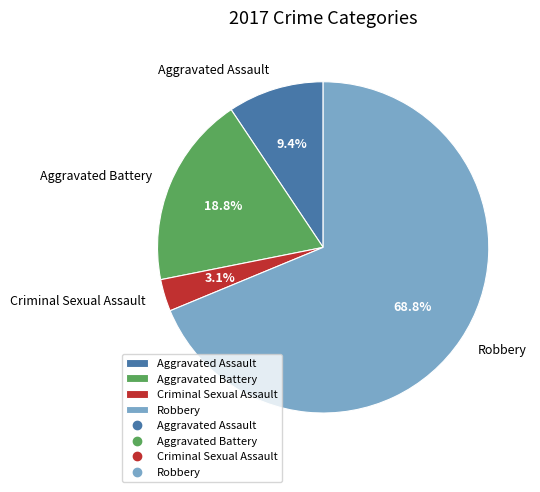

True or false: Robbery accounts for 69% of the total.

True